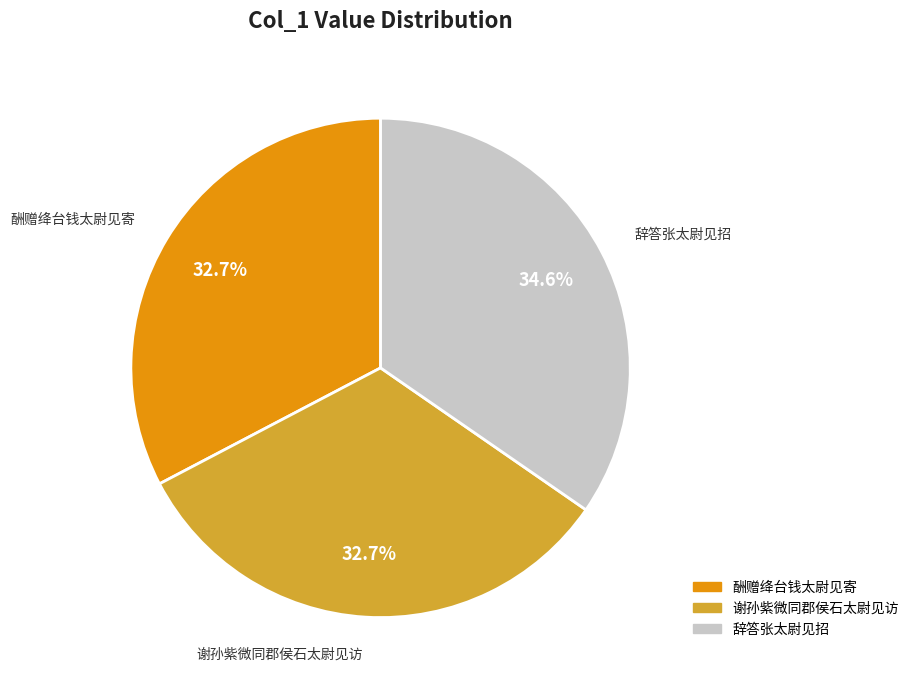

To the nearest percent, what portion does 谢孙紫微同郡侯石太尉见访 represent?

33%